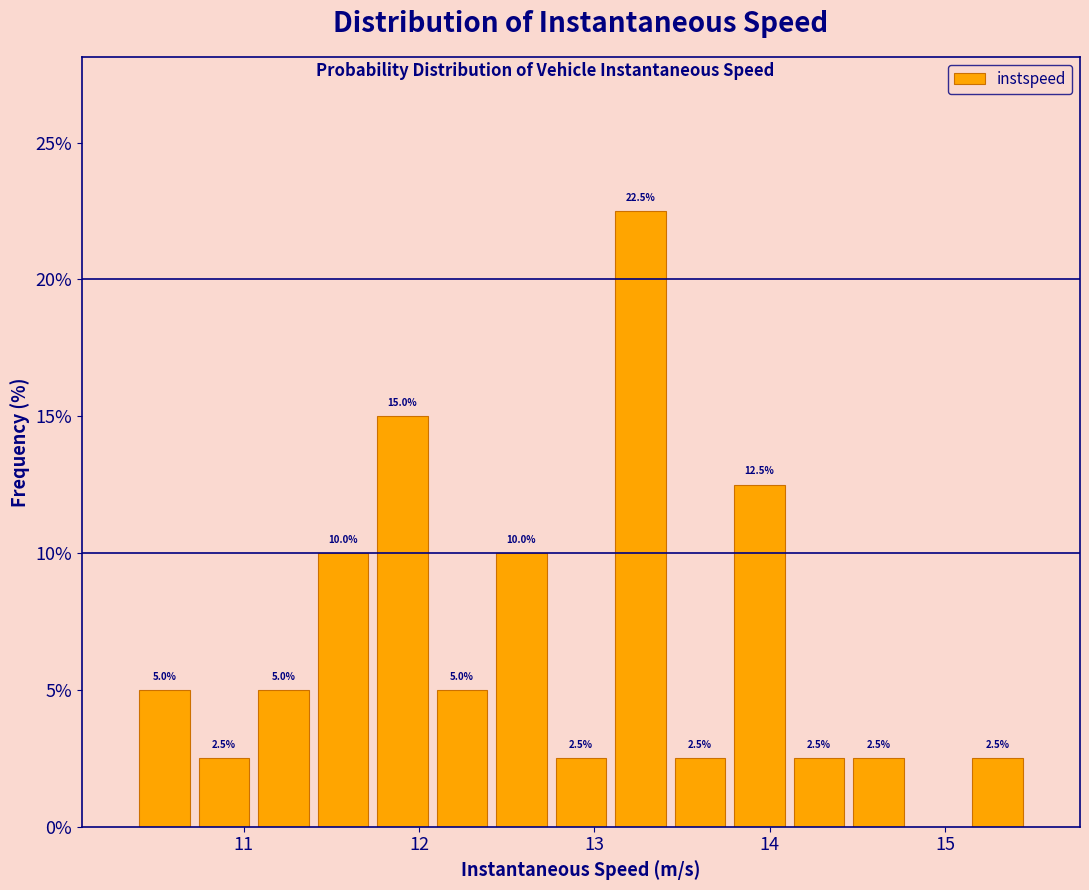

Read against the x-axis, roughly where is the centre of the tallest bar?

13.3